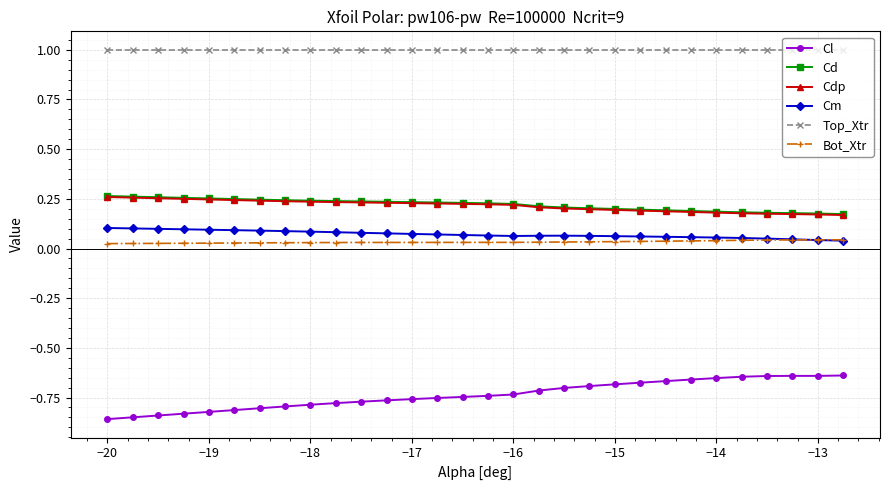

True or false: Cm and Top_Xtr cross at least once.

False